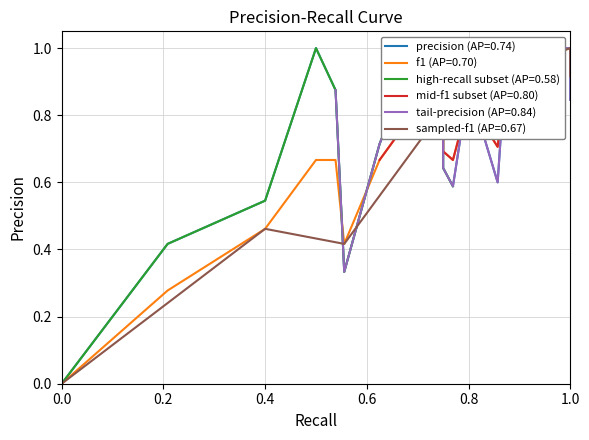

True or false: f1 has more than 0 points higher than both neighbors.

True